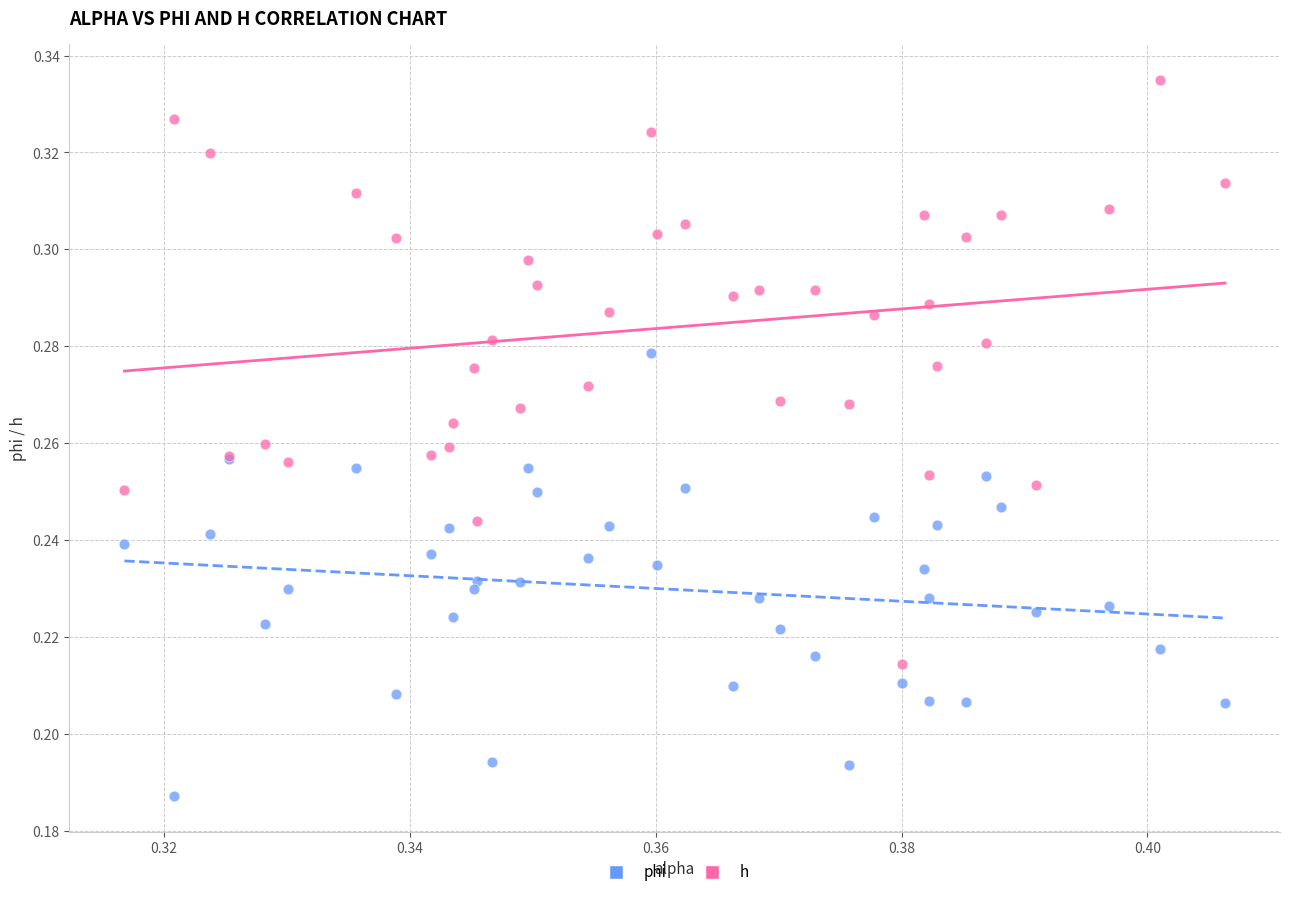

Which series has the widest spread of Y values?

h